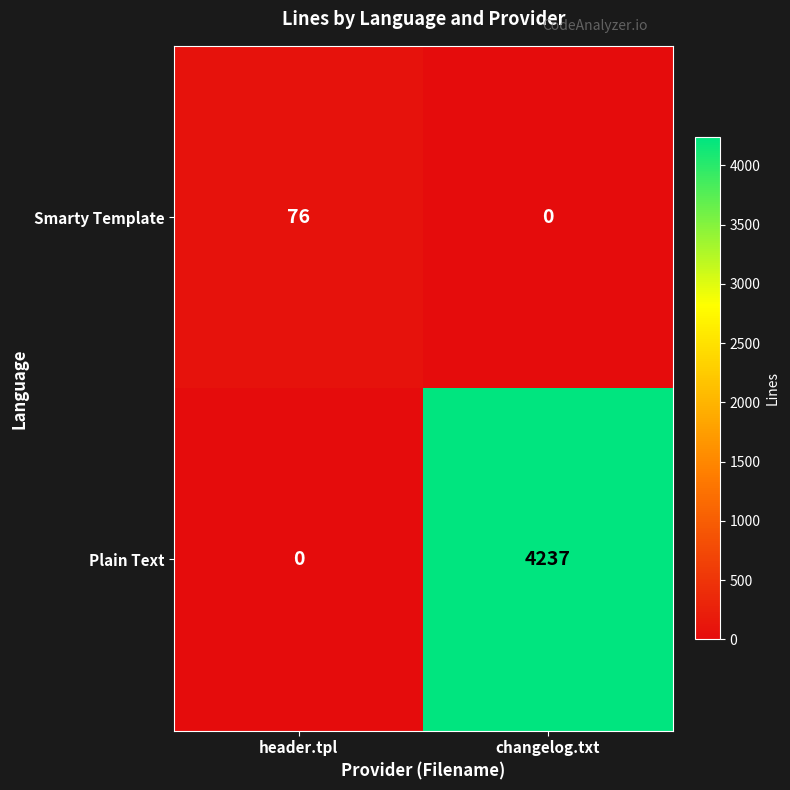

Which series has the largest total across all categories?

Plain Text